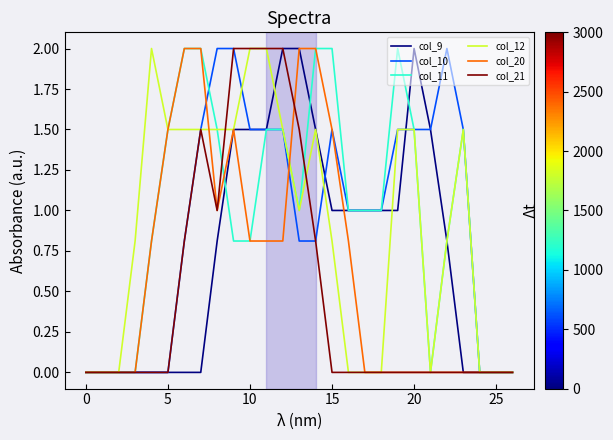

What is the maximum value shown in the chart?

2.0